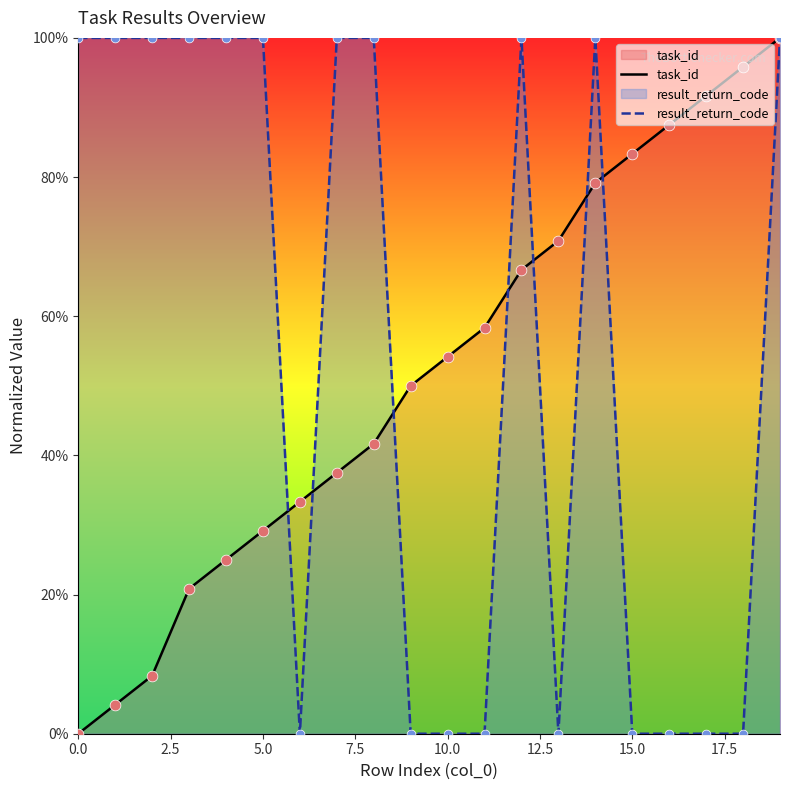

At how many categories does at least one series exceed 92?

12